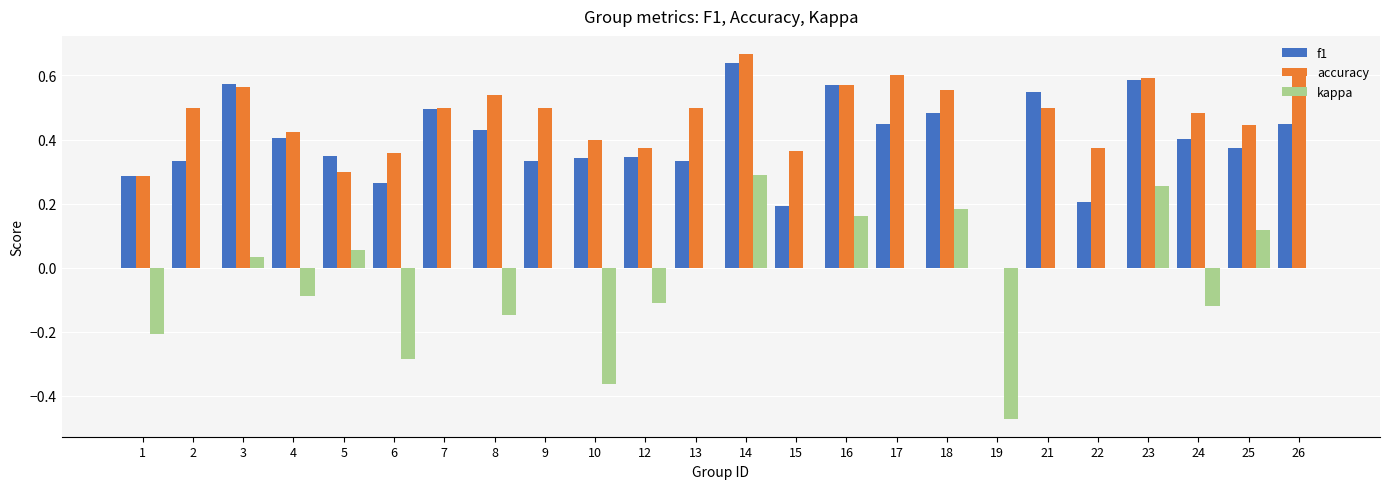

Which series has the largest total across all categories?

accuracy